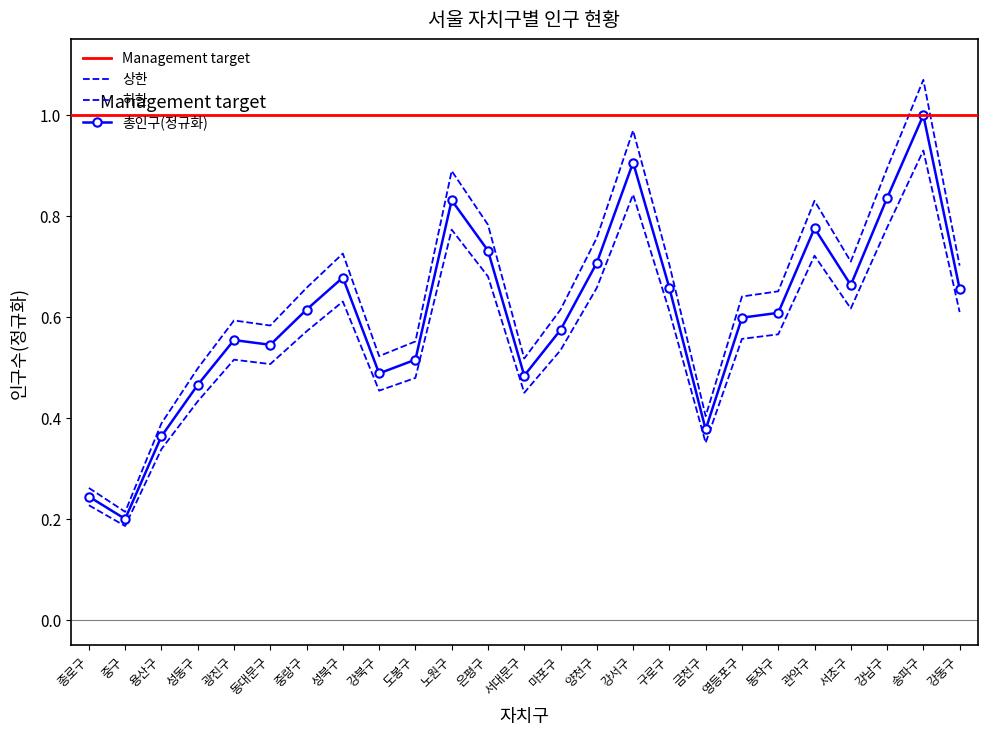

How many lines are shown in the chart?

3